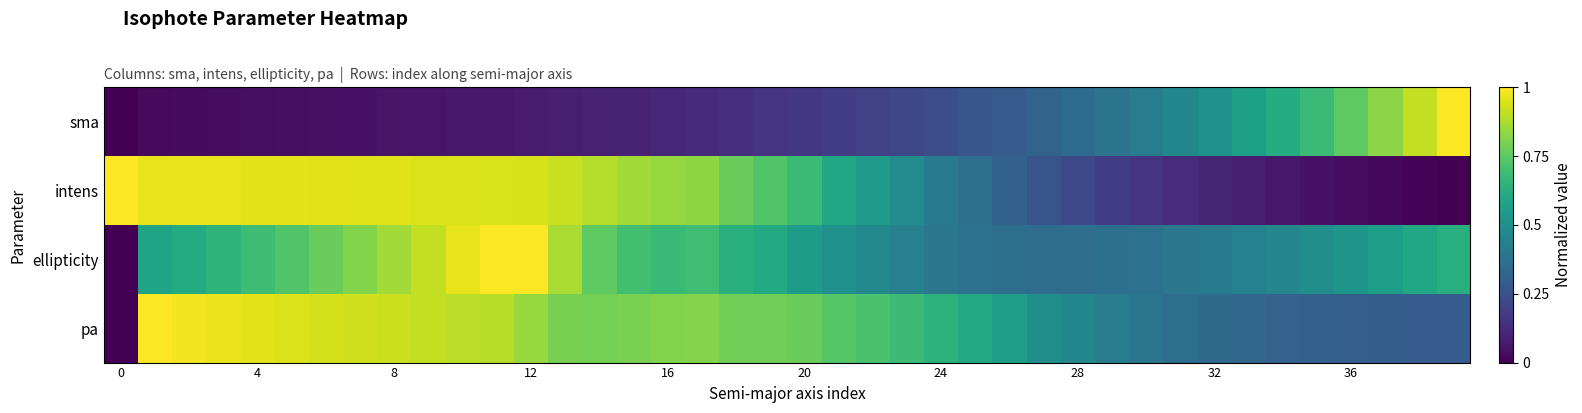

Which label corresponds to the largest value in the chart?

39